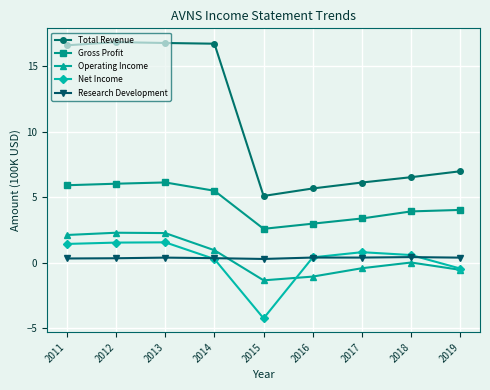

True or false: Net Income has more than 1 interior local peaks.

True